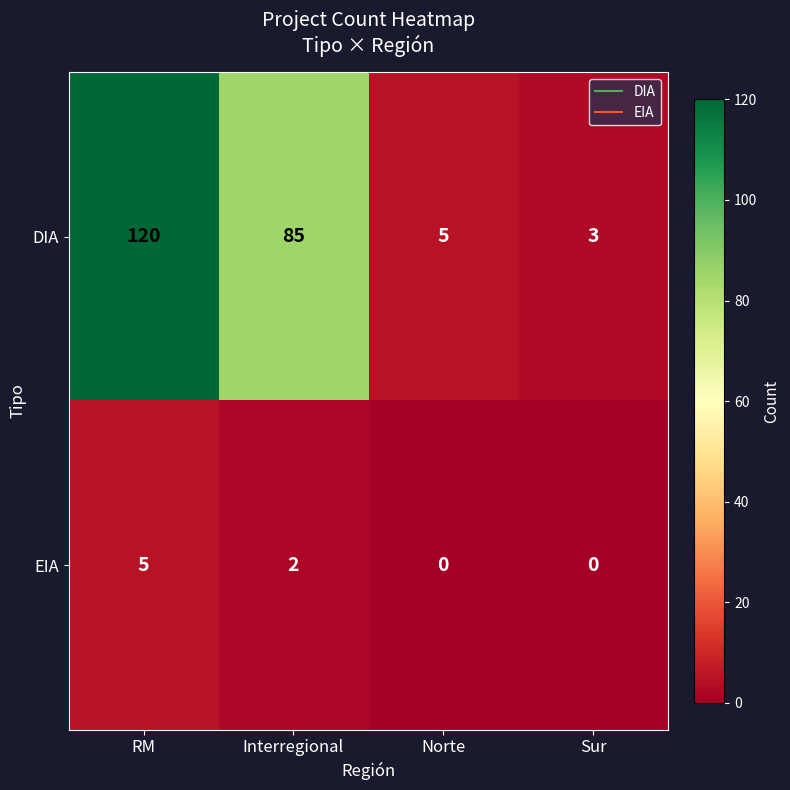

What is the difference between the DIA values at RM and Sur?

117